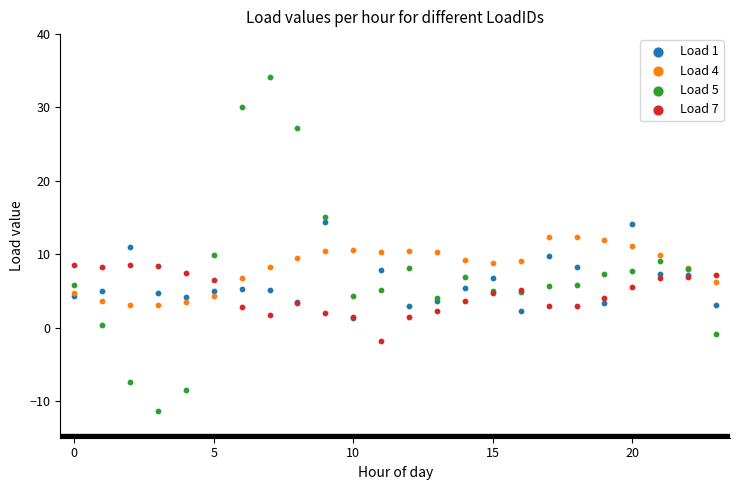

What are all the series names shown in the legend?

Load 1, Load 4, Load 5, Load 7